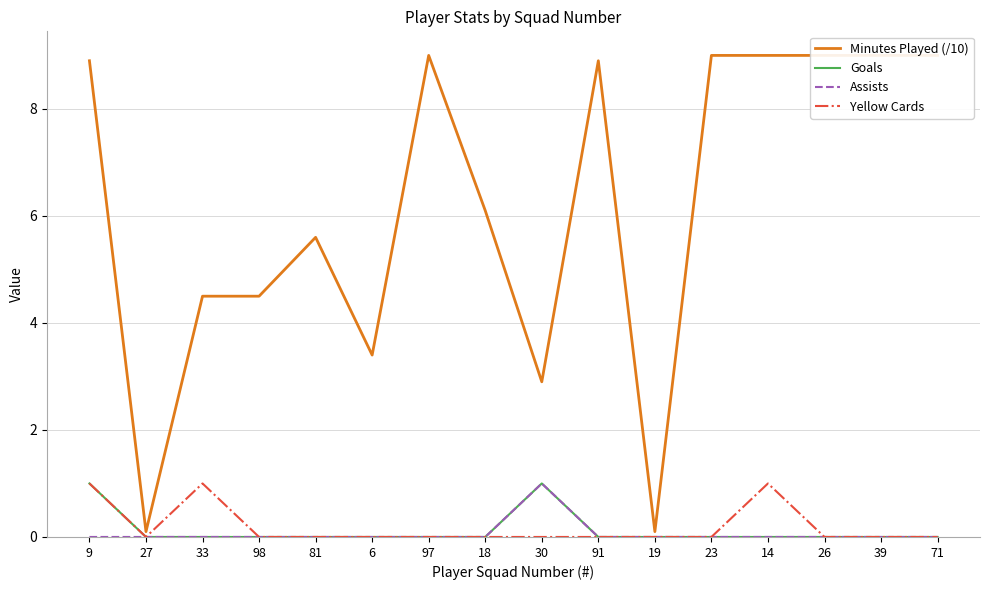

How many data points does each series have?

16